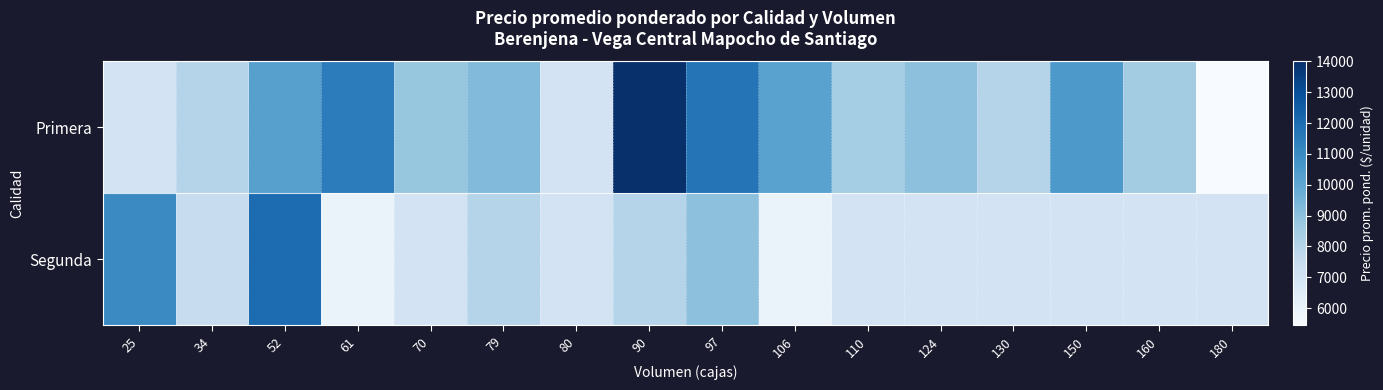

Is the value of Segunda at 79 greater than the value of Primera at 97?

No